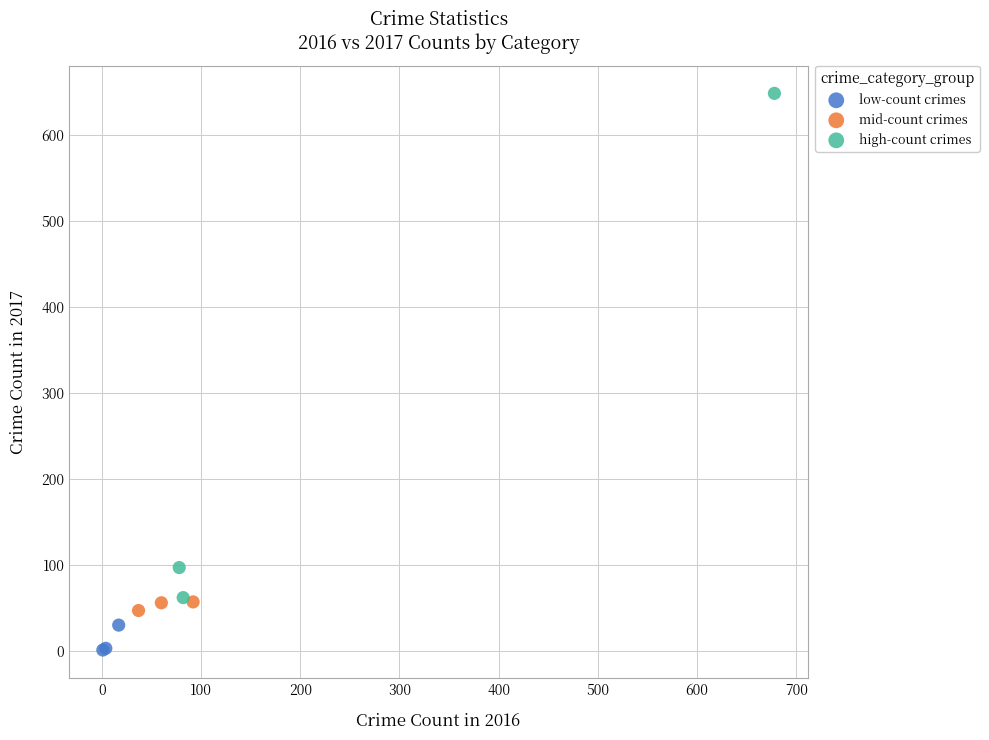

What are all the series names shown in the legend?

low-count crimes, mid-count crimes, high-count crimes